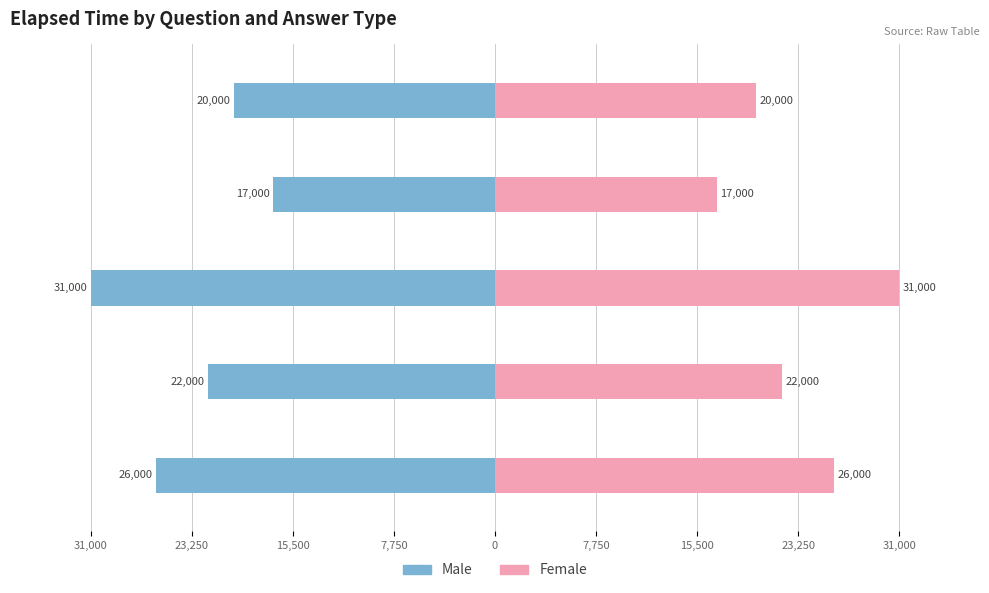

Is the value of Male at q8068 (b) greater than the value of Female at q6276 (c)?

No